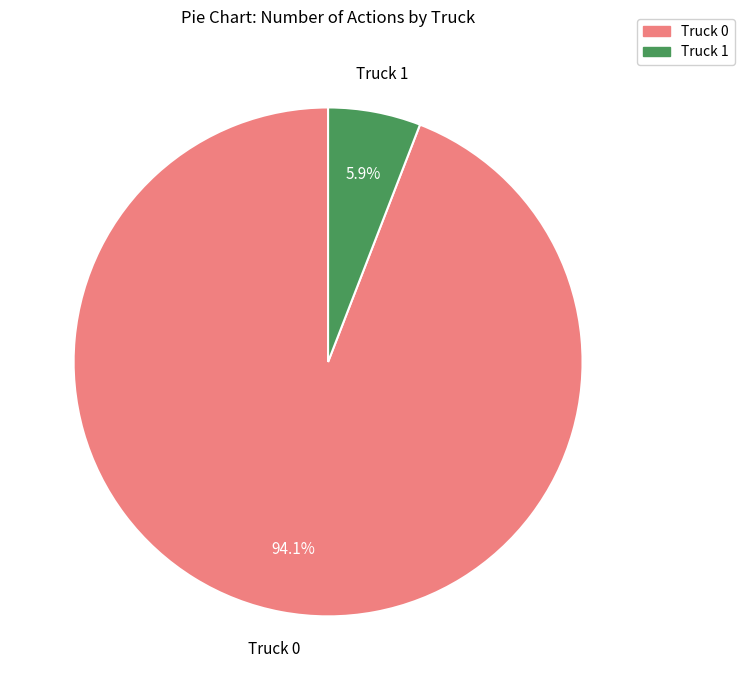

What portion of the pie excludes Truck 0?

5.9%